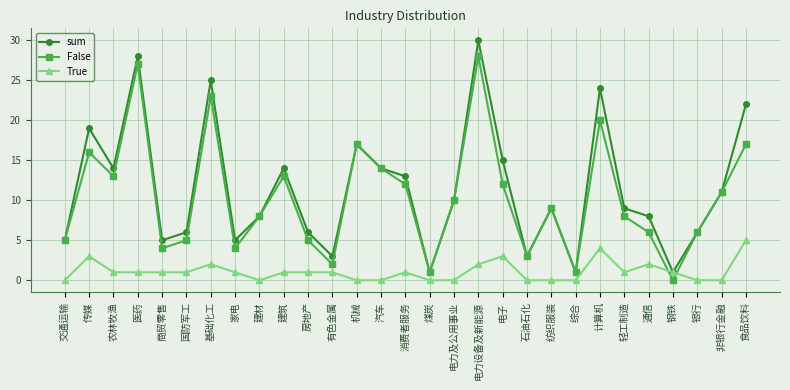

Between 传媒 and 计算机, which series saw the biggest shift?

sum